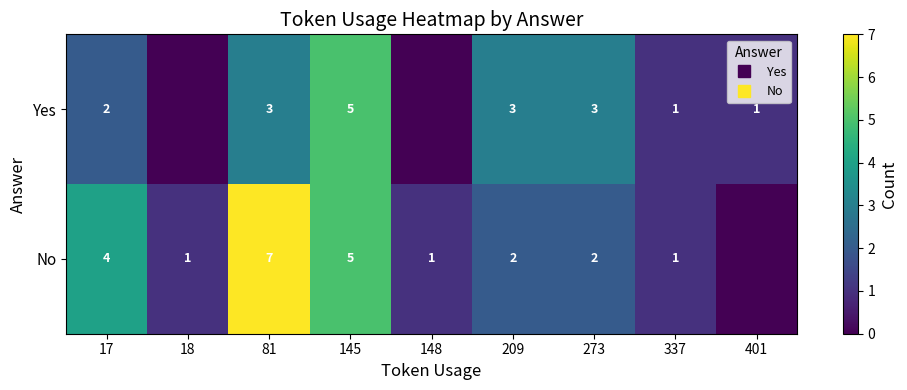

What is the average value of the row_0 series?

2